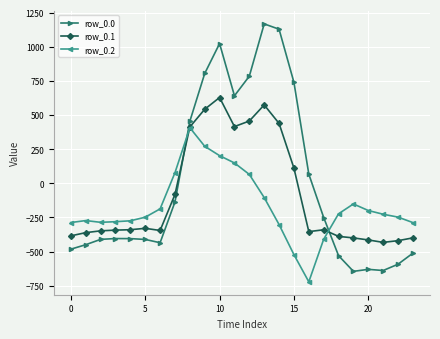

True or false: row_0.0 has more than 0 points higher than both neighbors.

True